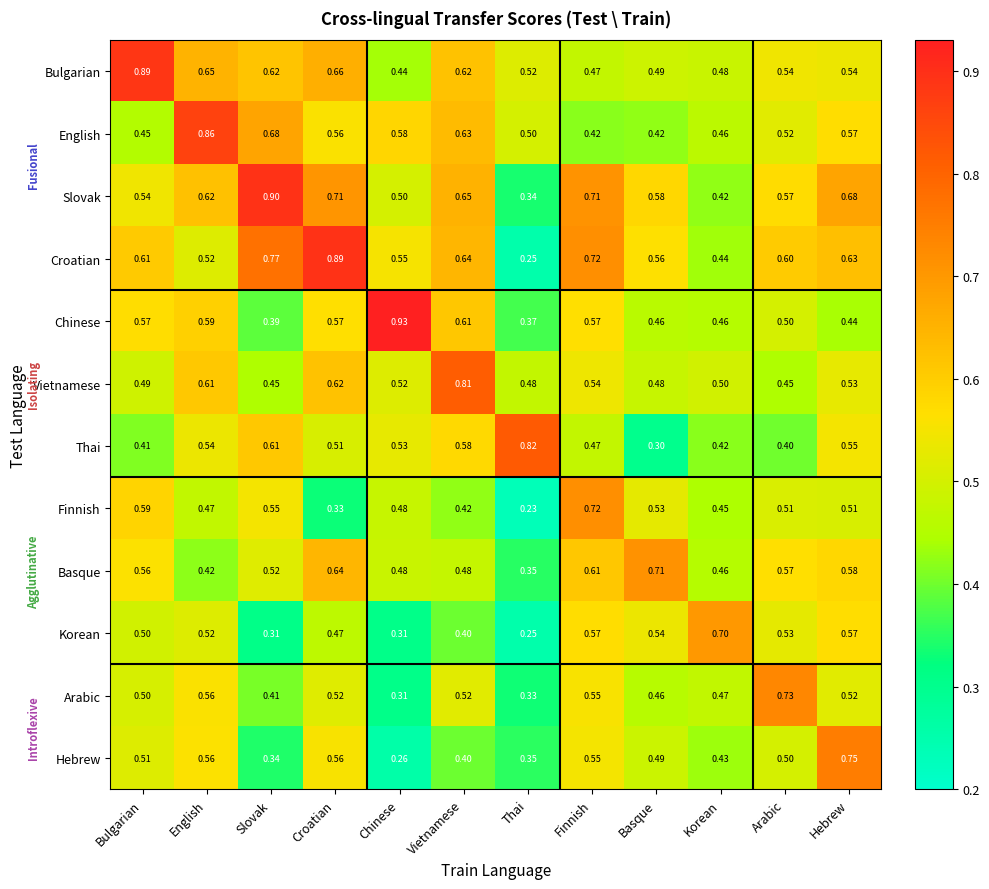

What is the total value across all series at Croatian?

7.0